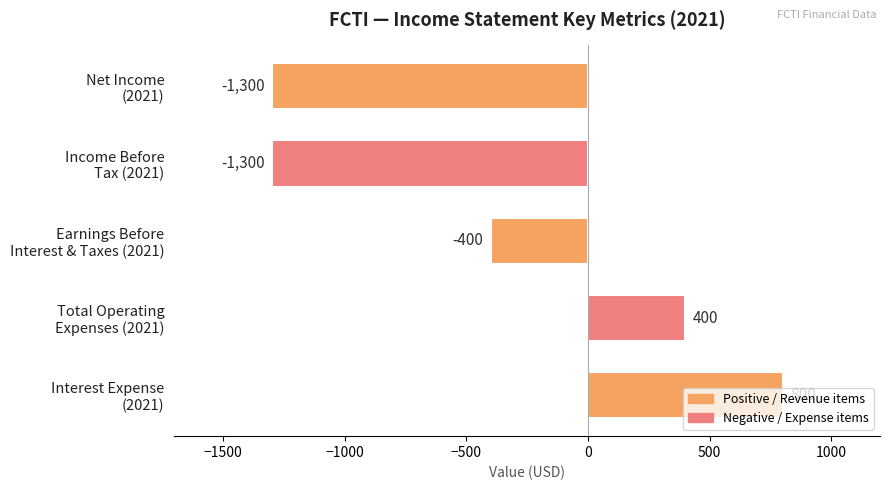

What is the smallest value displayed?

-1300